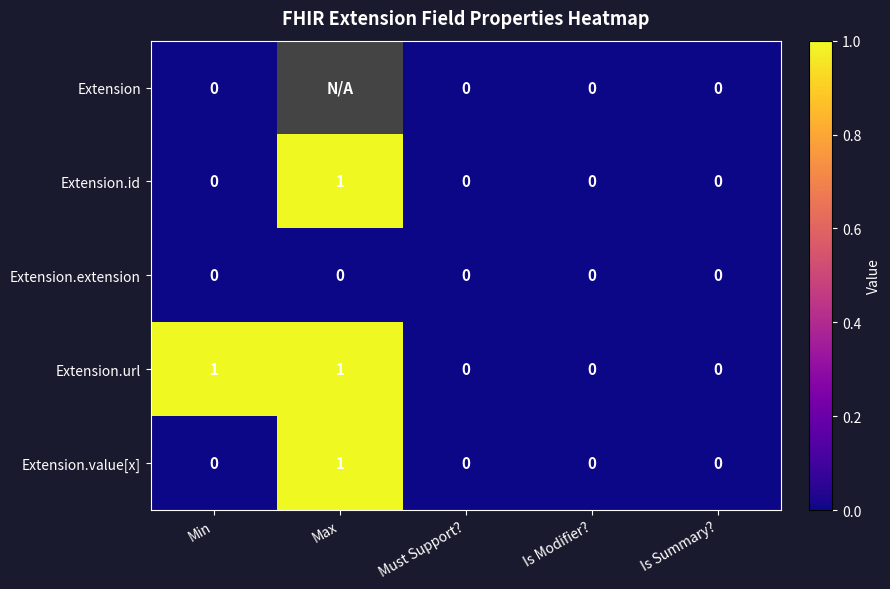

Between Min and Must Support?, which series saw the biggest shift?

Extension.url